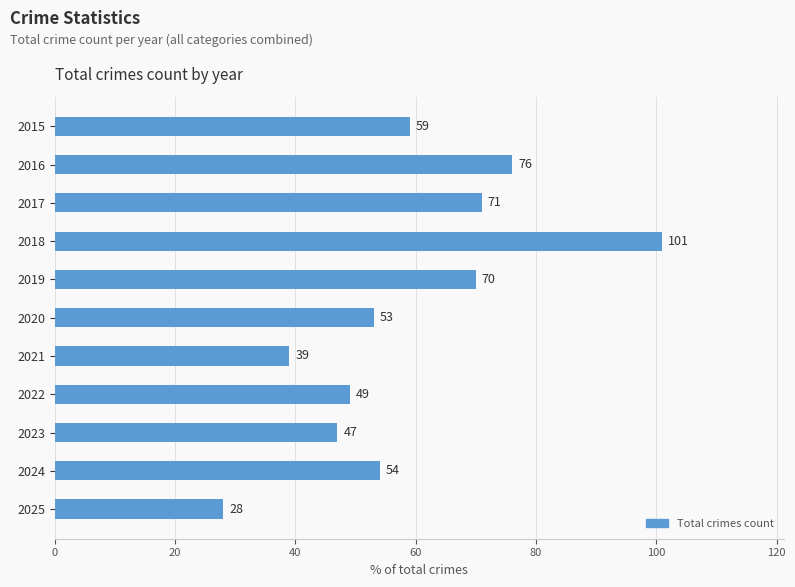

What is the difference between the maximum and second lowest values?

62